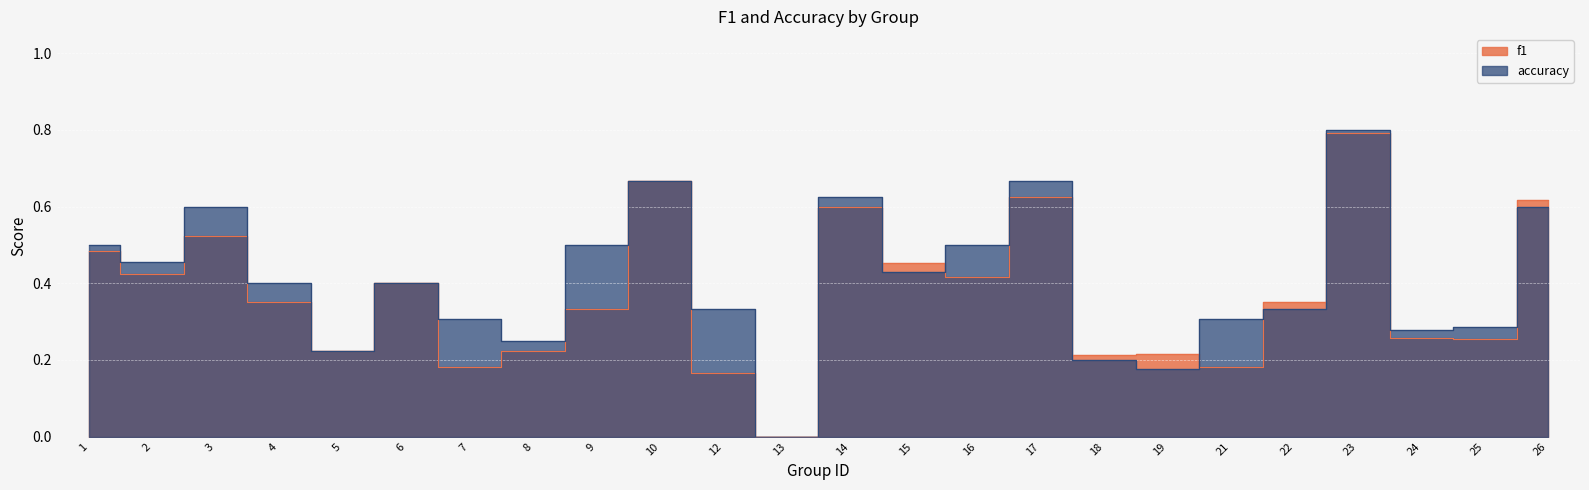

Rank the categories by f1 value from highest to lowest.

23, 10, 17, 26, 14, 3, 1, 15, 2, 16, 6, 22, 4, 9, 24, 25, 8, 5, 19, 18, 7, 21, 12, 13